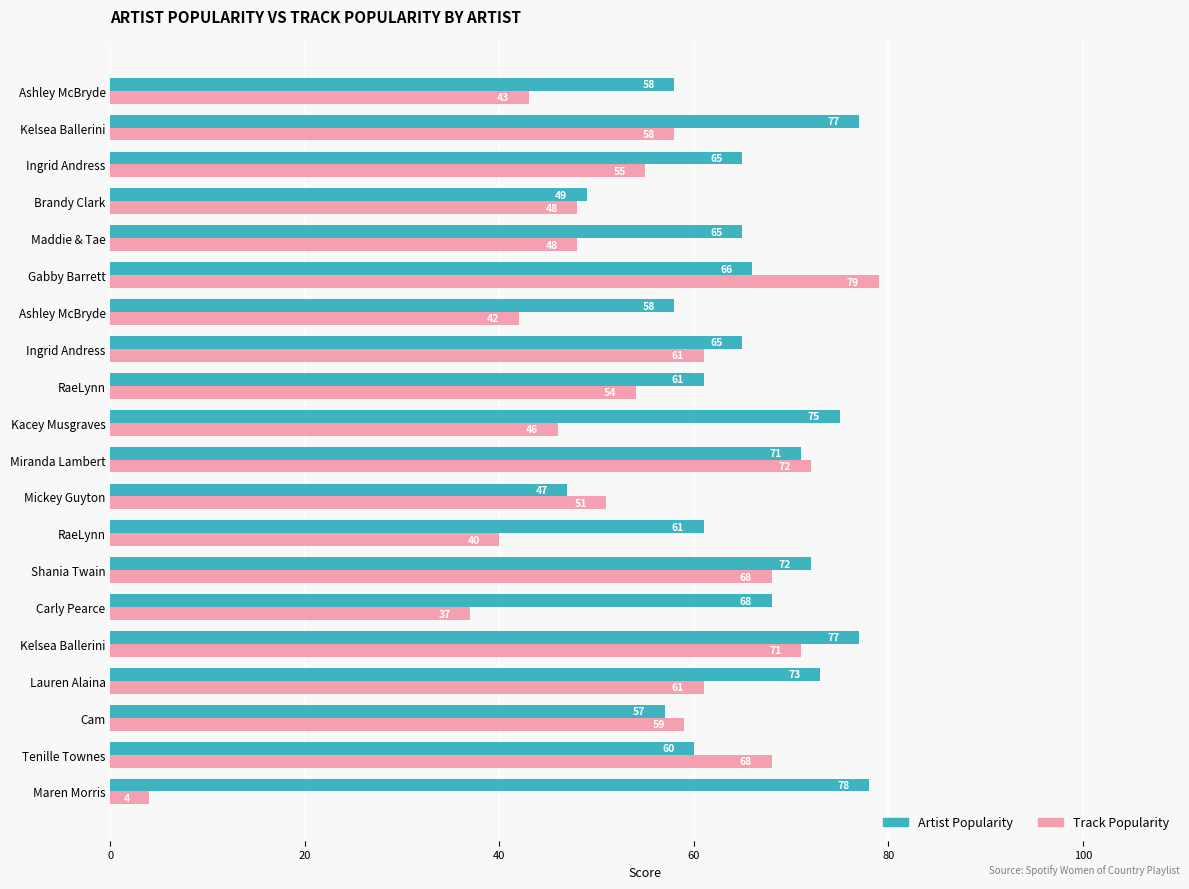

How many values in the Artist Popularity series are below 65?

8